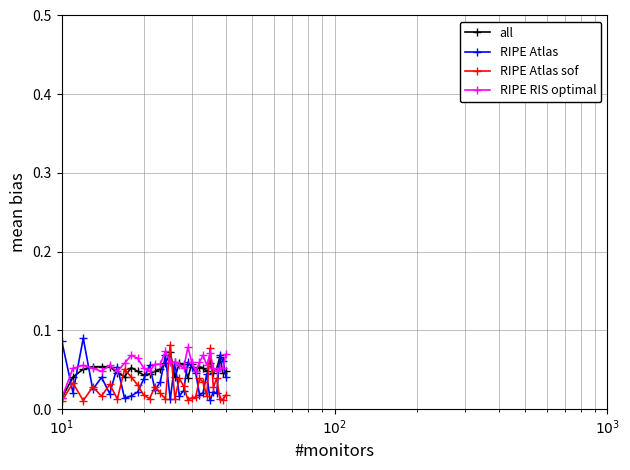

Count the RIPE RIS optimal values in the range 0 to 1.

40